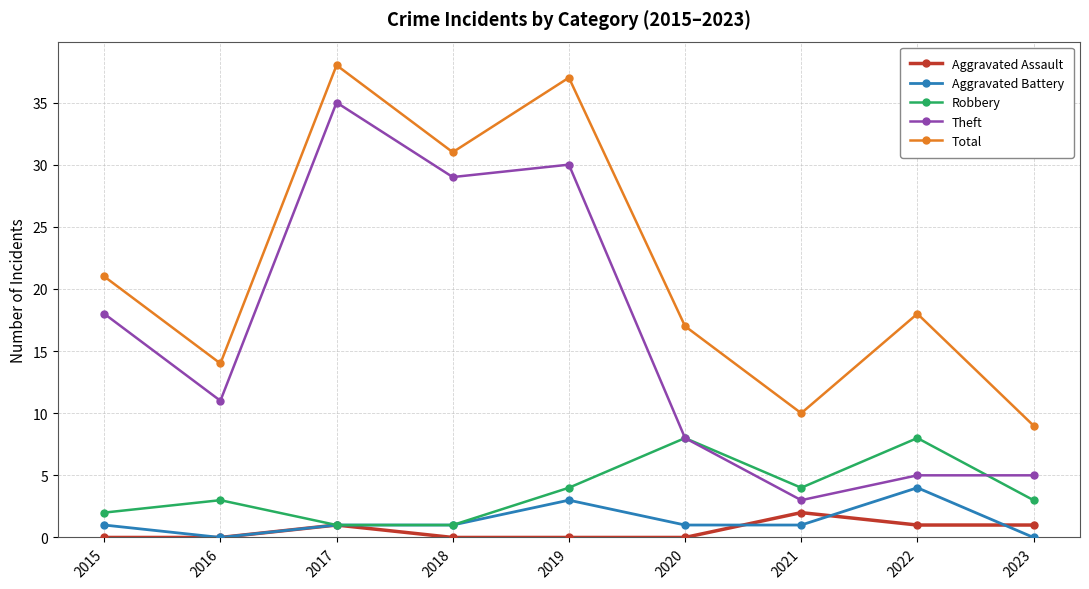

At which category is the sum across all series the highest?

2017